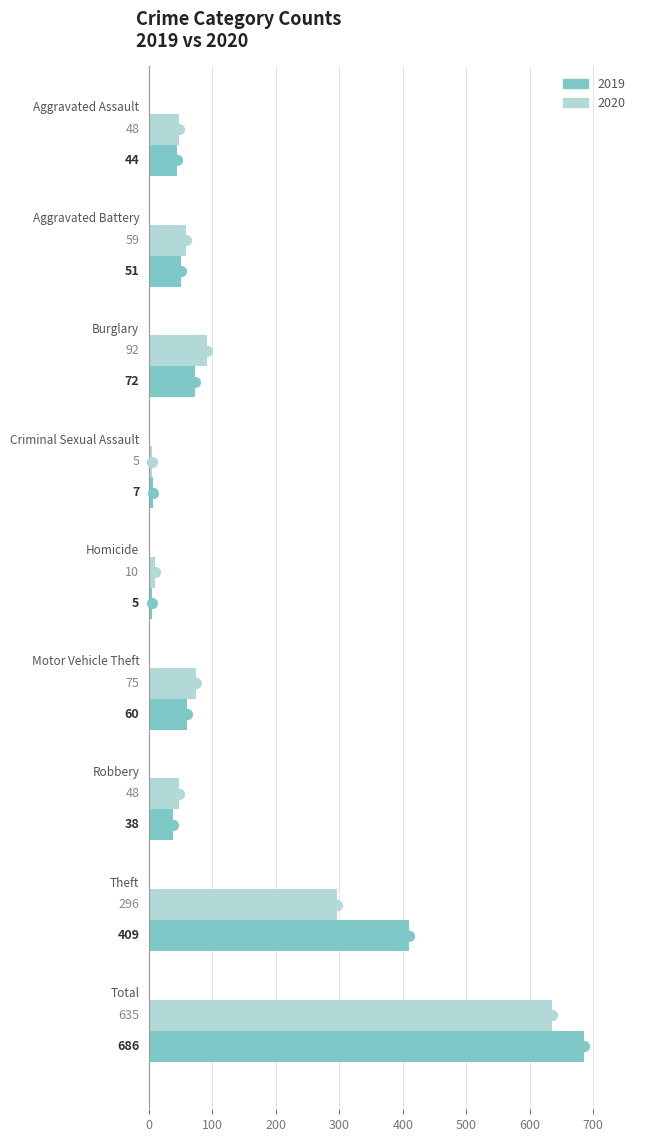

What are all the series names shown in the legend?

2019, 2020